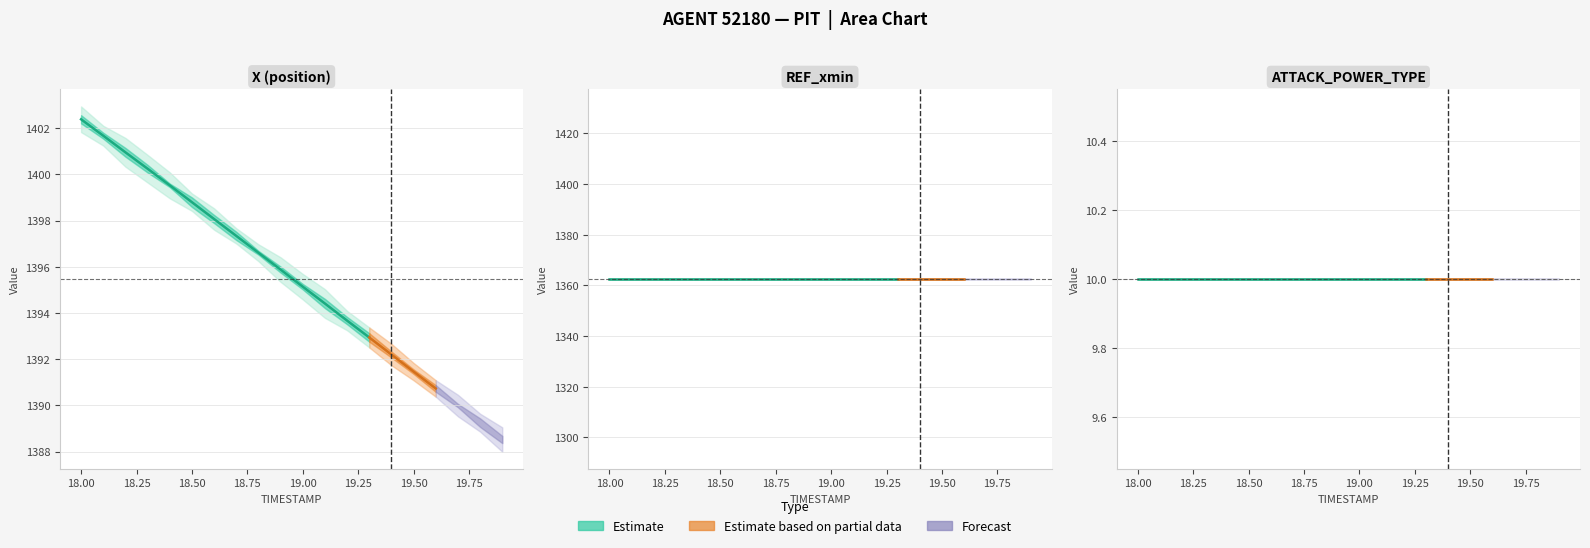

The ATTACK_POWER_TYPE series shows 10.0 at 7. True or false?

True